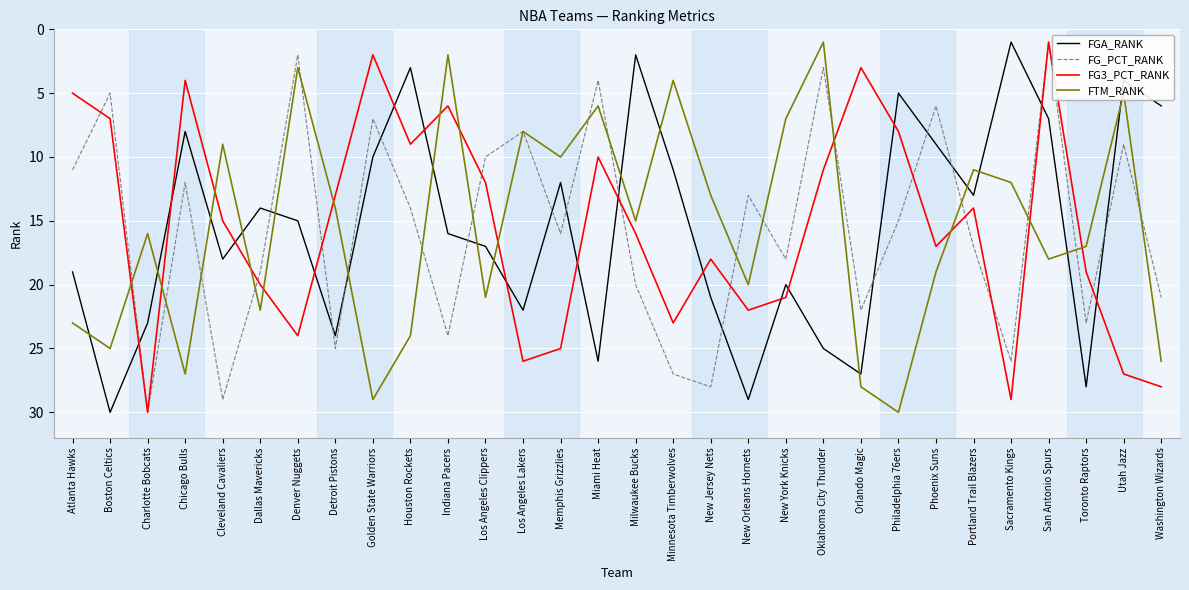

Where is FG_PCT_RANK nearest to the value 15?

Philadelphia 76ers